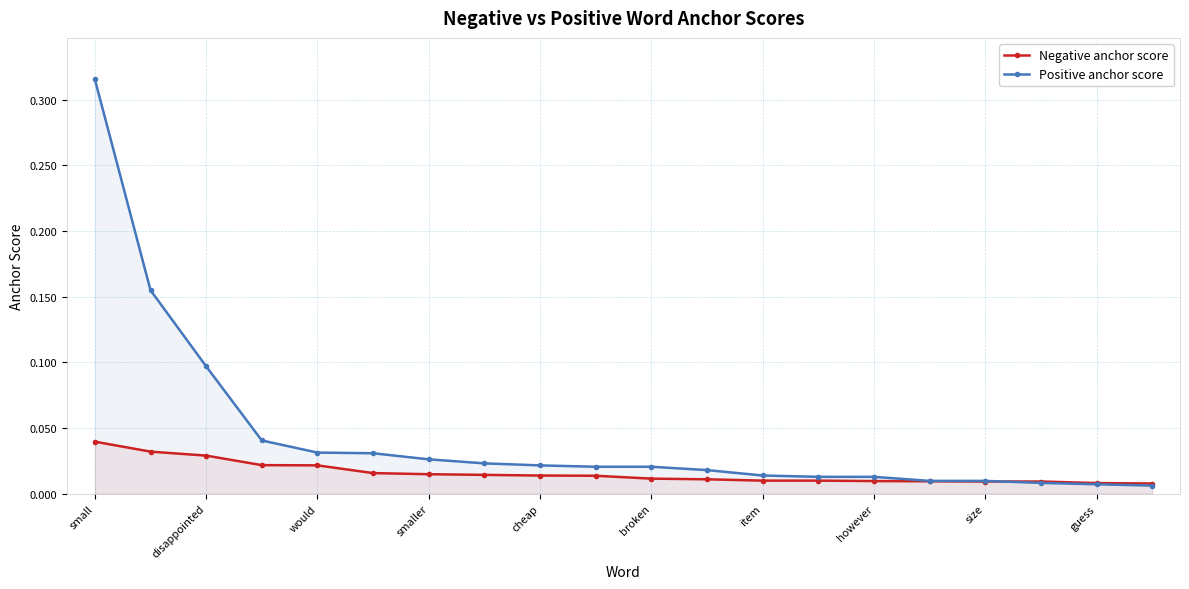

Rank the series by their maximum value, from lowest to highest.

Negative anchor score, Positive anchor score